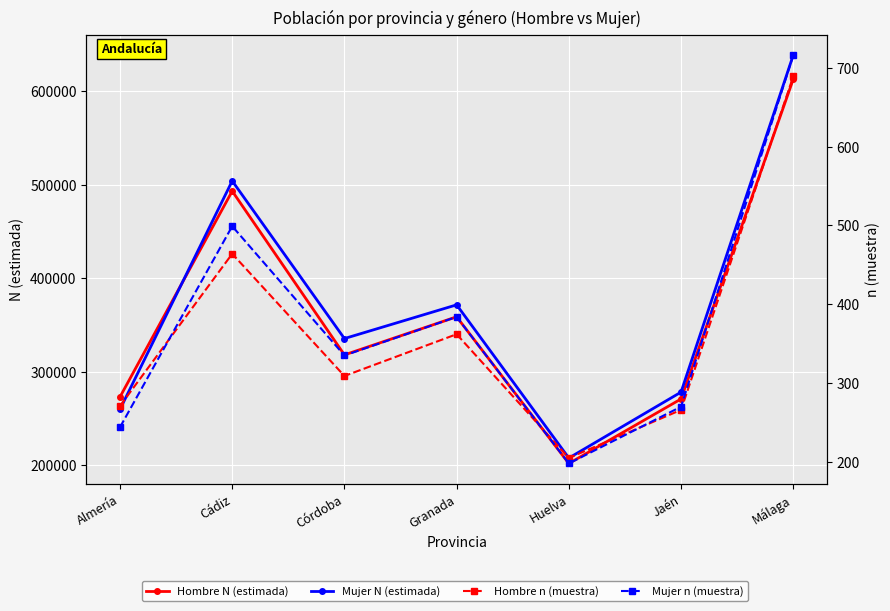

What is the sum of the Mujer N (estimada) values at Granada and Cádiz?

875405